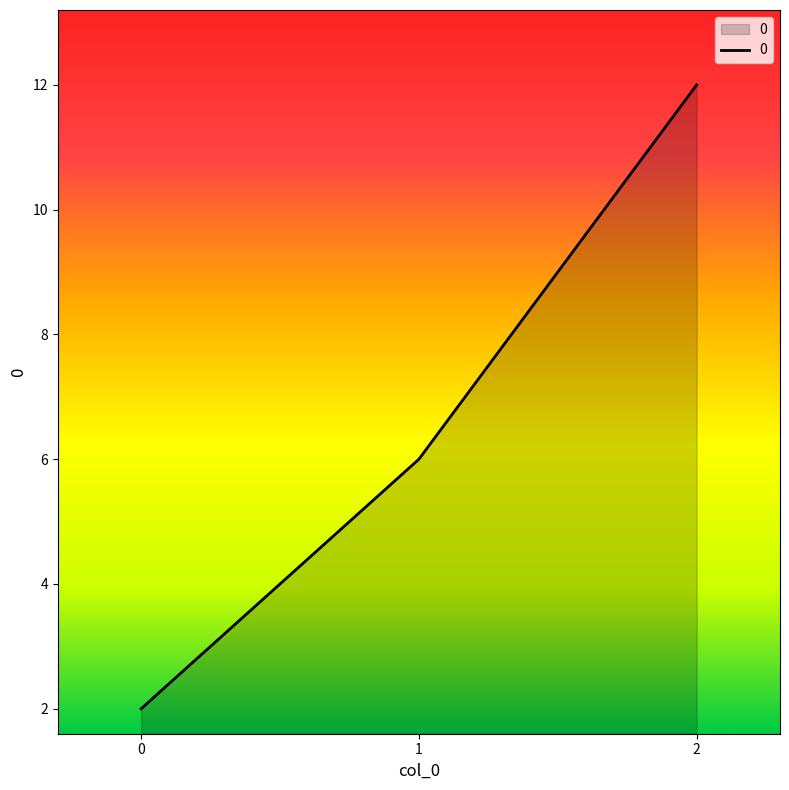

Approximately how many times larger is the value at 0 compared to 2?

0.2